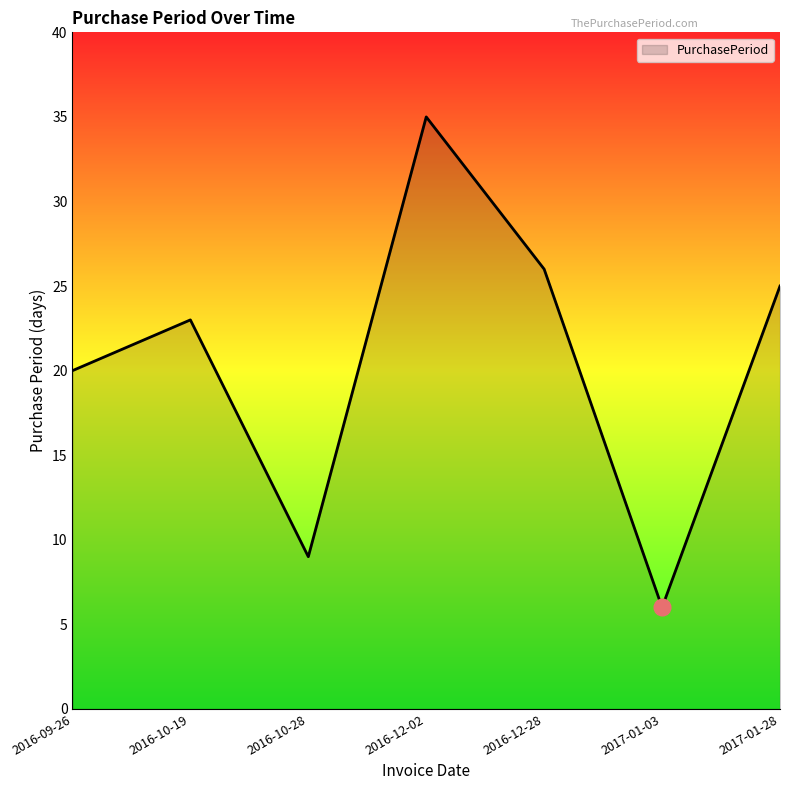

What is the change in value from 2016-10-28 to 2016-12-02?

+26